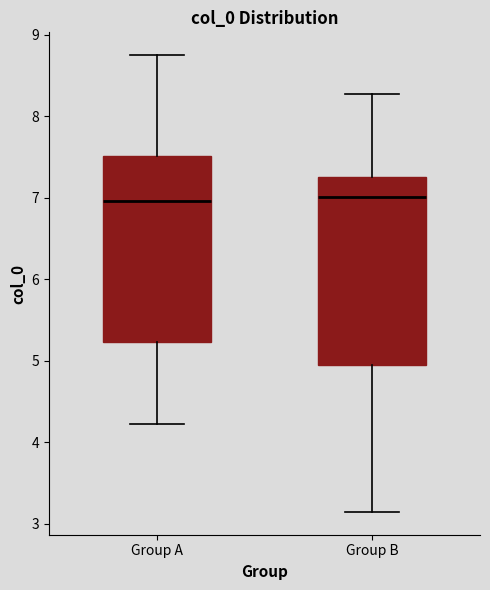

Where does the median line of the box for Group A sit on the y-axis? The values are not printed on the chart, so give them approximately, as read against the axis.

7.0